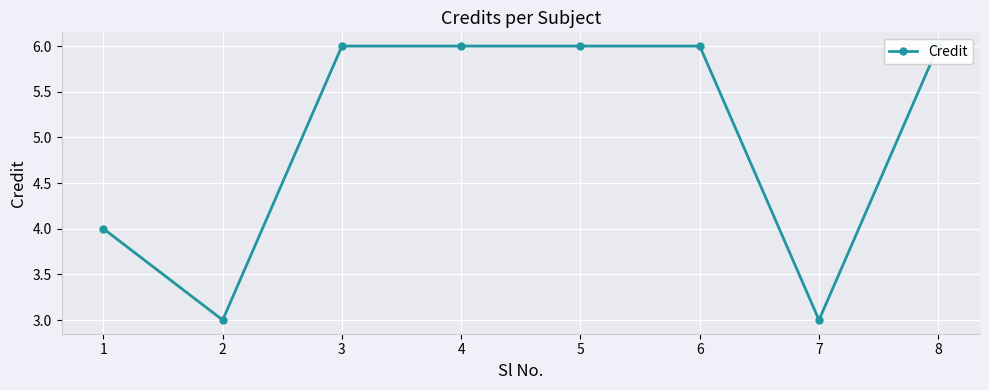

The chart shows a value of 3 at 7. True or false?

True